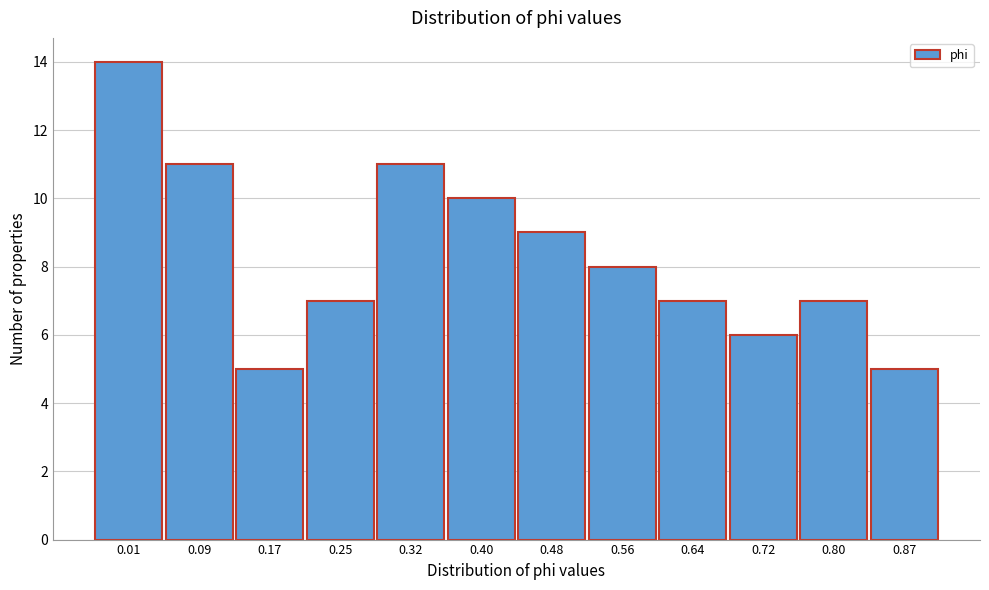

Reading left to right, list all the values displayed in this chart.

0.01=14	0.09=11	0.17=5	0.25=7	0.32=11	0.40=10	0.48=9	0.56=8	0.64=7	0.72=6	0.80=7	0.87=5